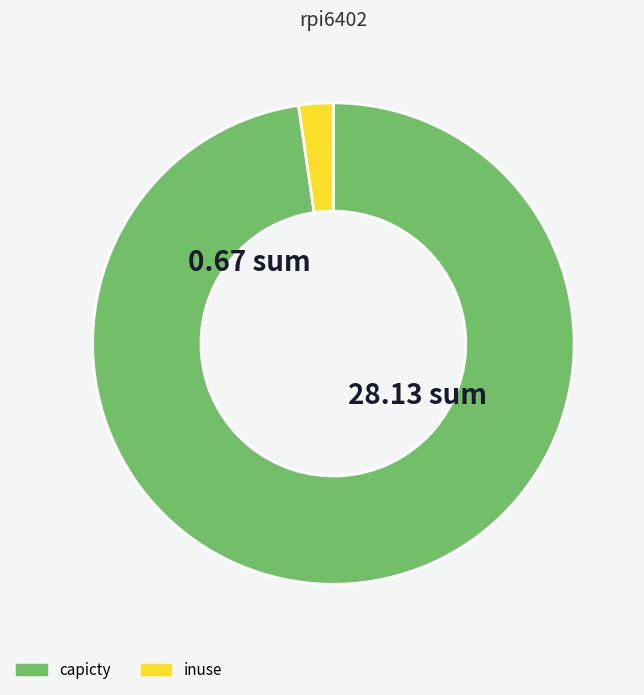

What is the smallest slice in the pie chart?

inuse